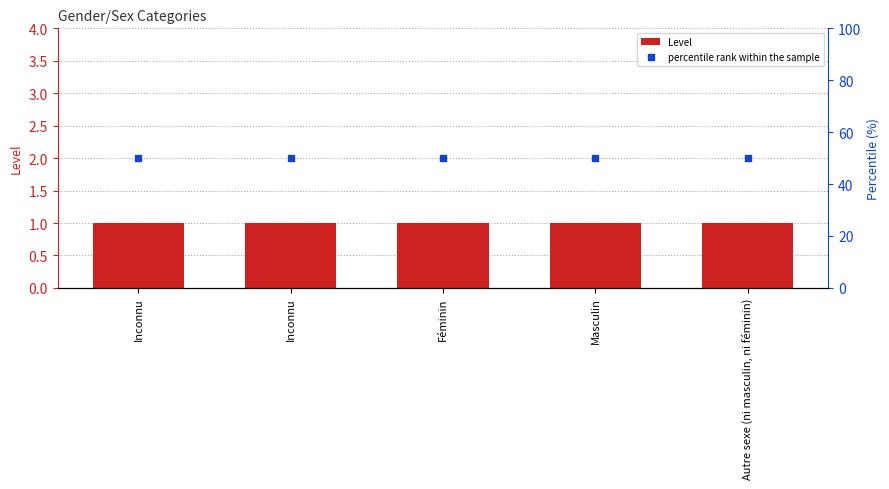

Which series contains the lowest Y value?

Level